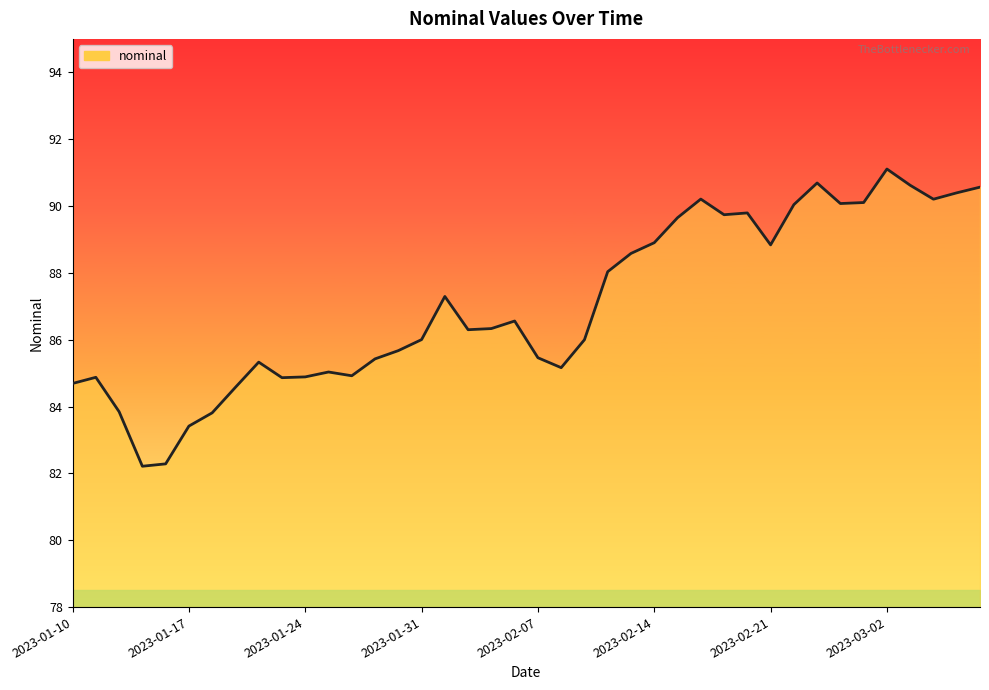

What is the value of the 19th point from the left?

86.3